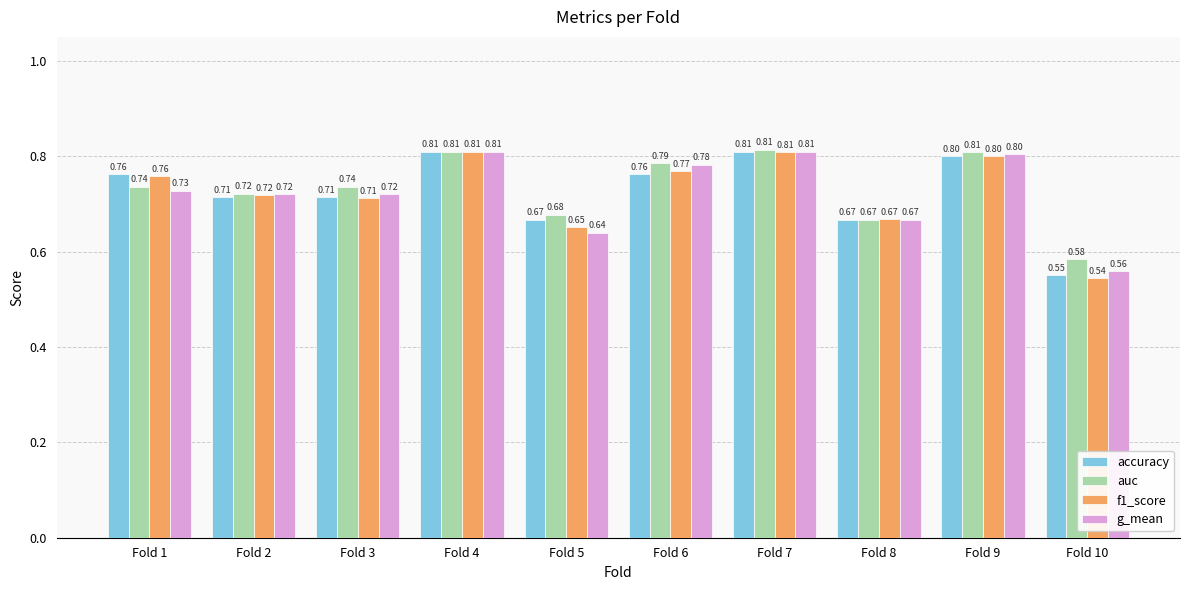

How many accuracy values are between 0 and 1?

10